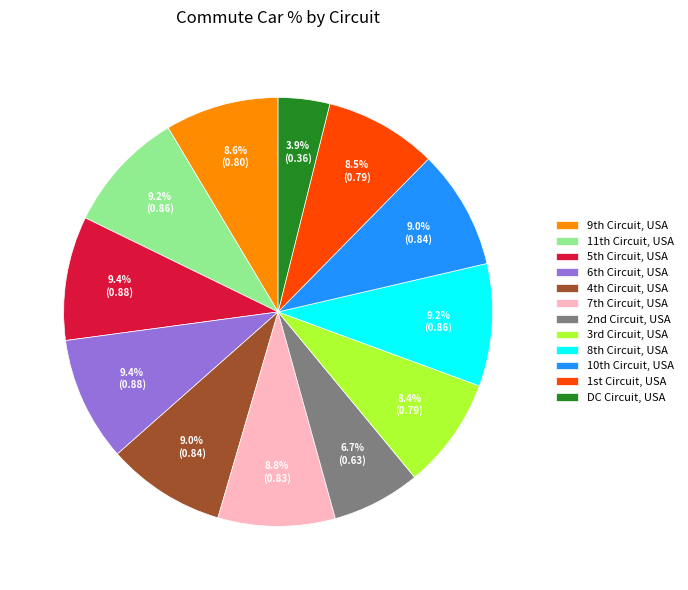

Which category has the smallest portion of the pie?

DC Circuit, USA